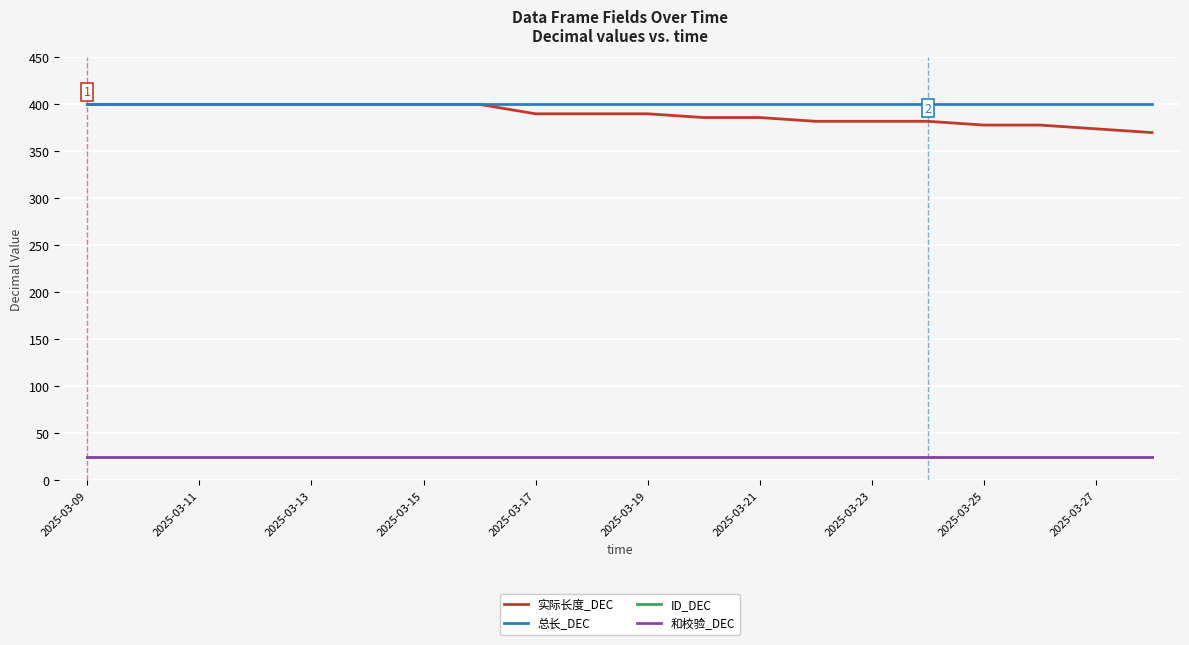

Does the chart have visible grid lines?

Yes